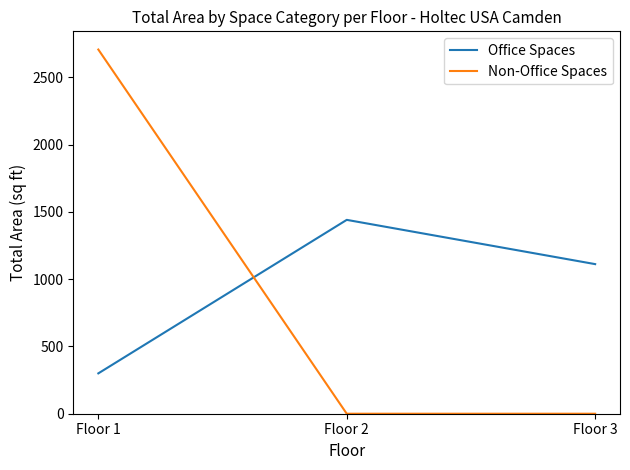

Reading left to right, what are all the values shown in this chart?

Office Spaces: Floor 1=300	Floor 2=1441	Floor 3=1112
Non-Office Spaces: Floor 1=2707	Floor 2=0	Floor 3=0